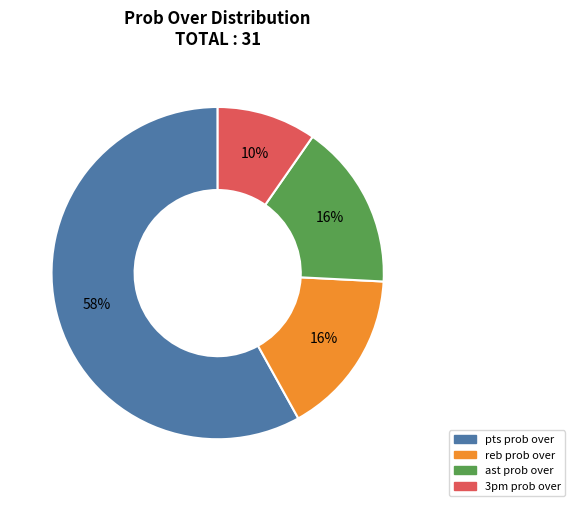

Approximately how many times larger is the value at pts prob over compared to ast prob over?

3.6